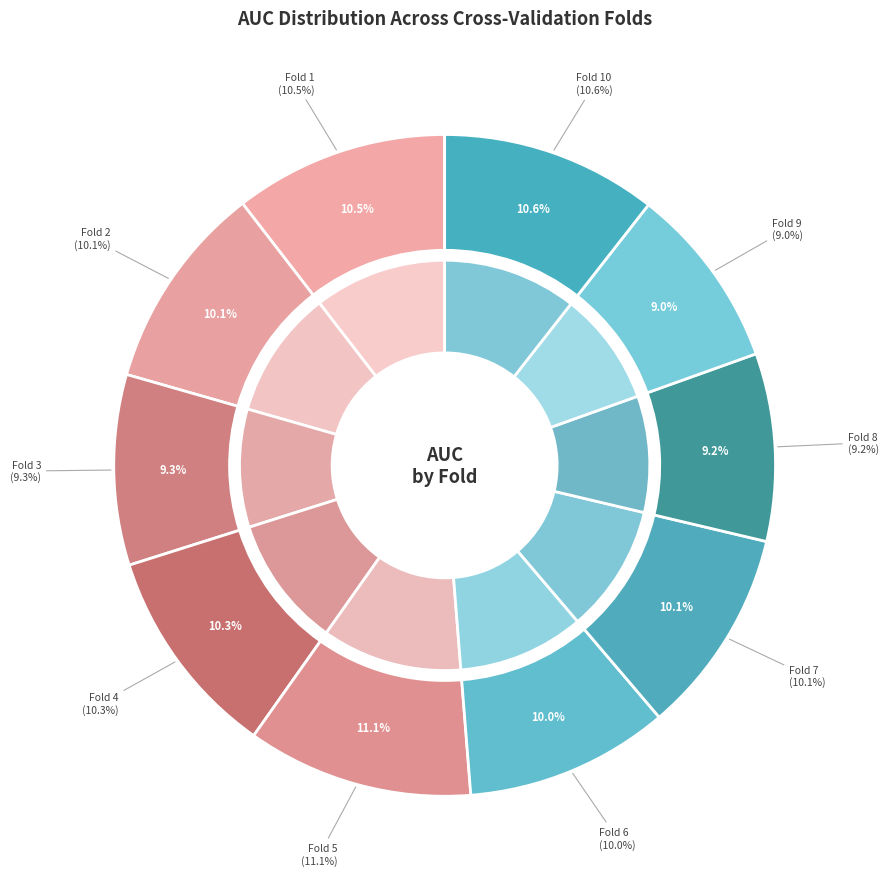

Is Fold 6 the majority of the pie?

No